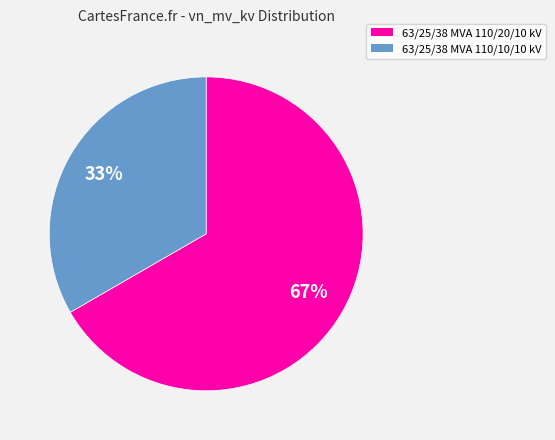

What is the largest slice in the pie chart?

63/25/38 MVA 110/20/10 kV